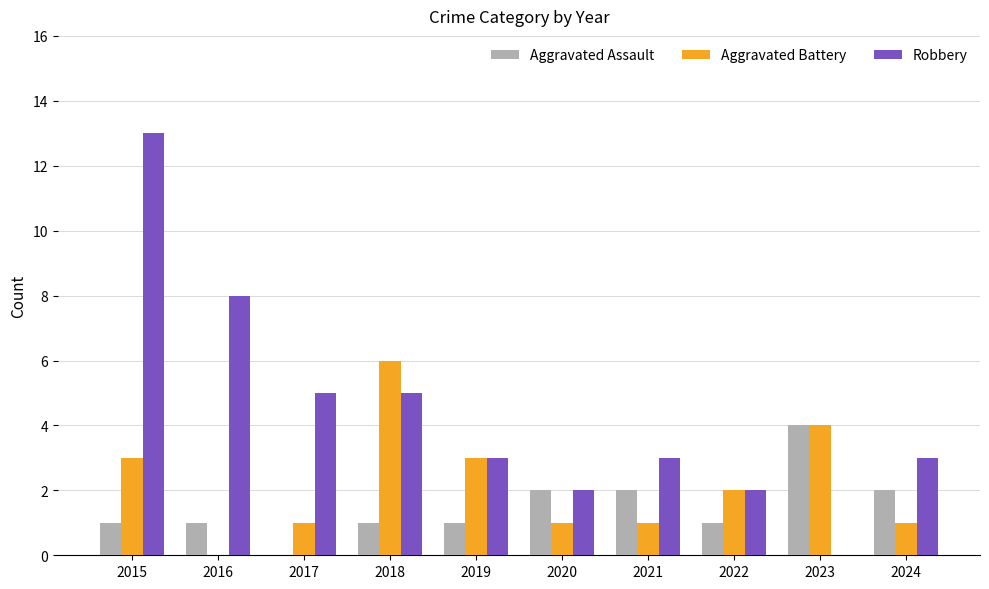

Which series changed the most between 2016 and 2024?

Robbery